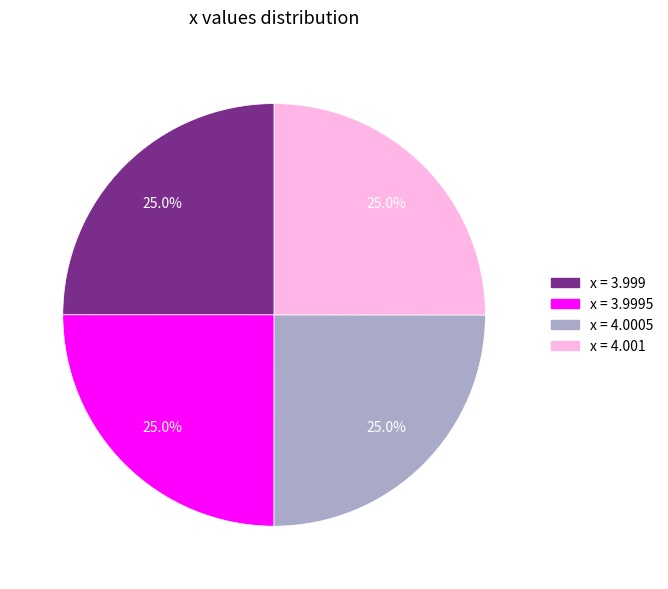

How much of the chart is everything except x = 4.0005?

75.0%